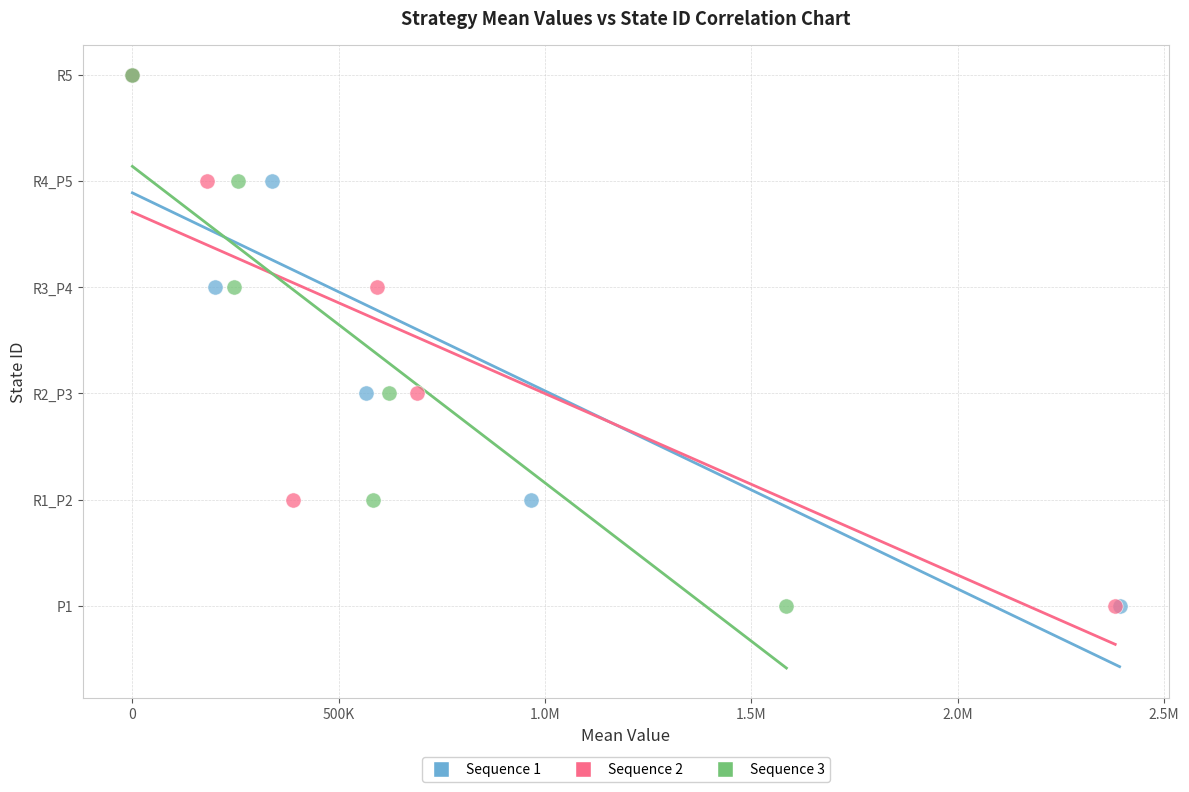

What are all the series names shown in the legend?

Sequence 1, Sequence 2, Sequence 3